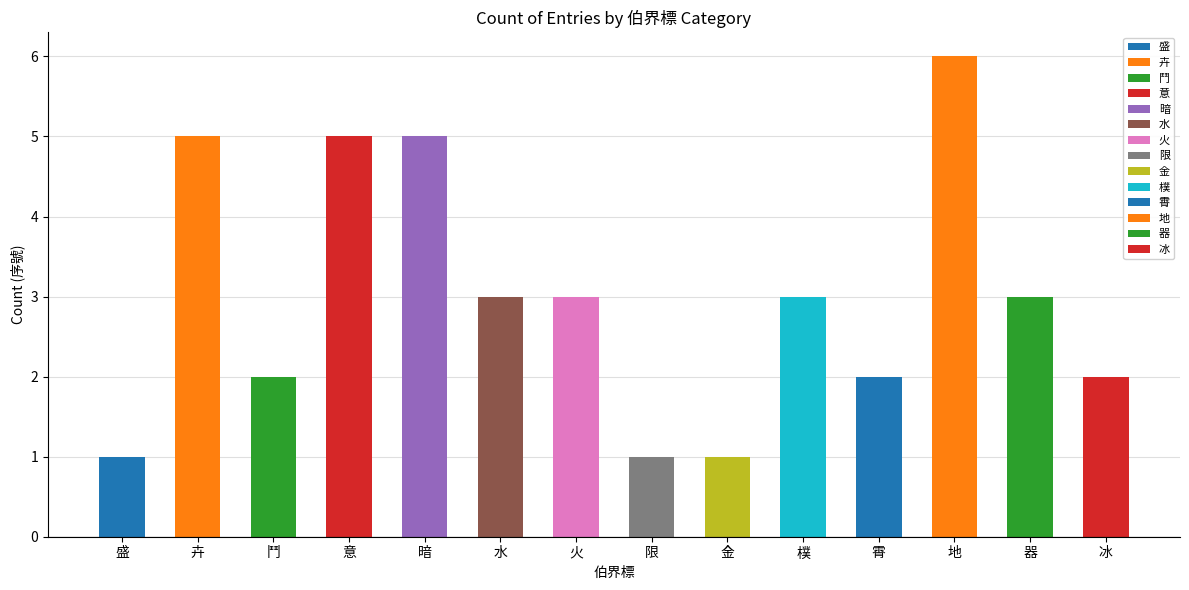

What is the value of the 3rd bar from the left?

2